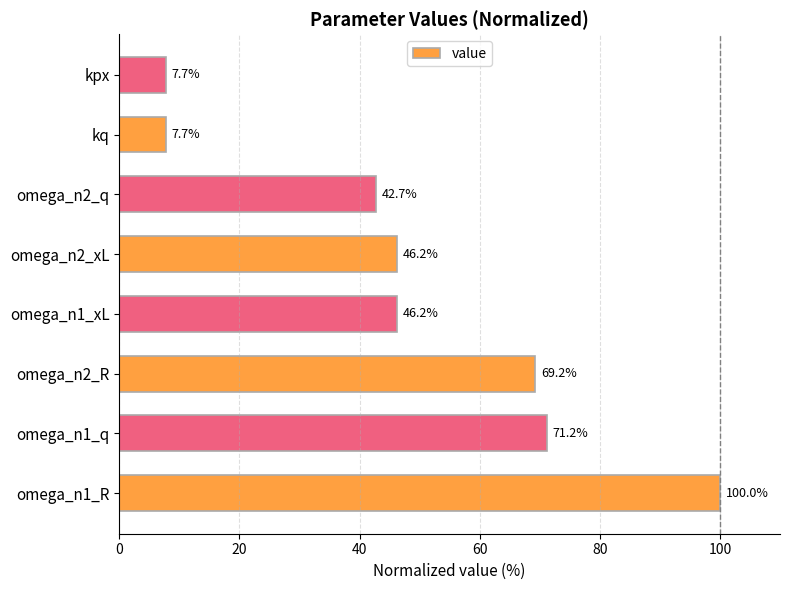

What is the average value?

48.8